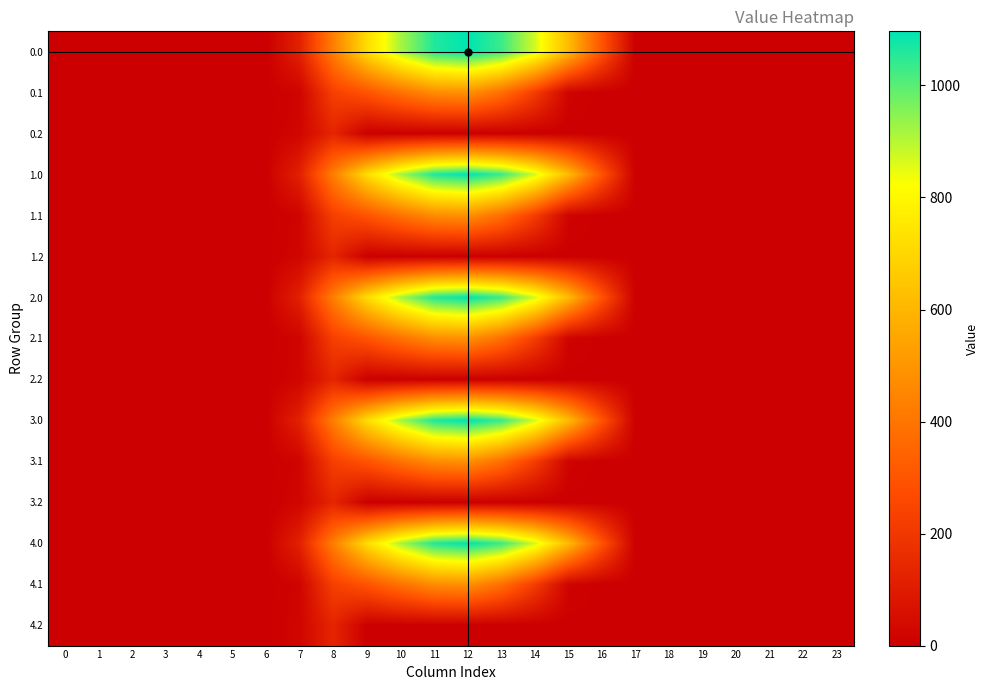

Reading left to right, extract all data points from this chart.

0.0: 0=0.0	1=0.0	2=0.0	3=0.0	4=0.0	5=0.0	6=0.0	7=120.6	8=430.3	9=716.9	10=916.2	11=1060.3	12=1096.7	13=1032.9	14=870.6	15=615.9	16=294.5	17=0.0	18=0.0	19=0.0	20=0.0	21=0.0	22=0.0	23=0.0
0.1: 0=0.0	1=0.0	2=0.0	3=0.0	4=0.0	5=0.0	6=0.0	7=17.7	8=227.5	9=295.9	10=388.1	11=471.7	12=485.4	13=382.7	14=219.2	15=17.3	16=0.0	17=0.0	18=0.0	19=0.0	20=0.0	21=0.0	22=0.0	23=0.0
0.2: 0=0.0	1=0.0	2=0.0	3=0.0	4=0.0	5=0.0	6=0.0	7=22.3	8=134.2	9=0.0	10=0.0	11=0.0	12=0.0	13=0.0	14=0.0	15=0.0	16=0.0	17=0.0	18=0.0	19=0.0	20=0.0	21=0.0	22=0.0	23=0.0
1.0: 0=0.0	1=0.0	2=0.0	3=0.0	4=0.0	5=0.0	6=0.0	7=120.6	8=430.3	9=716.9	10=916.2	11=1060.3	12=1096.7	13=1032.9	14=870.6	15=615.9	16=294.5	17=0.0	18=0.0	19=0.0	20=0.0	21=0.0	22=0.0	23=0.0
1.1: 0=0.0	1=0.0	2=0.0	3=0.0	4=0.0	5=0.0	6=0.0	7=17.7	8=227.5	9=295.9	10=388.1	11=471.7	12=485.4	13=382.7	14=219.2	15=17.3	16=0.0	17=0.0	18=0.0	19=0.0	20=0.0	21=0.0	22=0.0	23=0.0
1.2: 0=0.0	1=0.0	2=0.0	3=0.0	4=0.0	5=0.0	6=0.0	7=22.3	8=134.2	9=0.0	10=0.0	11=0.0	12=0.0	13=0.0	14=0.0	15=0.0	16=0.0	17=0.0	18=0.0	19=0.0	20=0.0	21=0.0	22=0.0	23=0.0
2.0: 0=0.0	1=0.0	2=0.0	3=0.0	4=0.0	5=0.0	6=0.0	7=120.6	8=430.3	9=716.9	10=916.2	11=1060.3	12=1096.7	13=1032.9	14=870.6	15=615.9	16=294.5	17=0.0	18=0.0	19=0.0	20=0.0	21=0.0	22=0.0	23=0.0
2.1: 0=0.0	1=0.0	2=0.0	3=0.0	4=0.0	5=0.0	6=0.0	7=17.7	8=227.5	9=295.9	10=388.1	11=471.7	12=485.4	13=382.7	14=219.2	15=17.3	16=0.0	17=0.0	18=0.0	19=0.0	20=0.0	21=0.0	22=0.0	23=0.0
2.2: 0=0.0	1=0.0	2=0.0	3=0.0	4=0.0	5=0.0	6=0.0	7=22.3	8=134.2	9=0.0	10=0.0	11=0.0	12=0.0	13=0.0	14=0.0	15=0.0	16=0.0	17=0.0	18=0.0	19=0.0	20=0.0	21=0.0	22=0.0	23=0.0
3.0: 0=0.0	1=0.0	2=0.0	3=0.0	4=0.0	5=0.0	6=0.0	7=120.6	8=430.3	9=716.9	10=916.2	11=1060.3	12=1096.7	13=1032.9	14=870.6	15=615.9	16=294.5	17=0.0	18=0.0	19=0.0	20=0.0	21=0.0	22=0.0	23=0.0
3.1: 0=0.0	1=0.0	2=0.0	3=0.0	4=0.0	5=0.0	6=0.0	7=17.7	8=227.5	9=295.9	10=388.1	11=471.7	12=485.4	13=382.7	14=219.2	15=17.3	16=0.0	17=0.0	18=0.0	19=0.0	20=0.0	21=0.0	22=0.0	23=0.0
3.2: 0=0.0	1=0.0	2=0.0	3=0.0	4=0.0	5=0.0	6=0.0	7=22.3	8=134.2	9=0.0	10=0.0	11=0.0	12=0.0	13=0.0	14=0.0	15=0.0	16=0.0	17=0.0	18=0.0	19=0.0	20=0.0	21=0.0	22=0.0	23=0.0
4.0: 0=0.0	1=0.0	2=0.0	3=0.0	4=0.0	5=0.0	6=0.0	7=120.6	8=430.3	9=716.9	10=916.2	11=1060.3	12=1096.7	13=1032.9	14=870.6	15=615.9	16=294.5	17=0.0	18=0.0	19=0.0	20=0.0	21=0.0	22=0.0	23=0.0
4.1: 0=0.0	1=0.0	2=0.0	3=0.0	4=0.0	5=0.0	6=0.0	7=17.7	8=227.5	9=295.9	10=388.1	11=471.7	12=485.4	13=382.7	14=219.2	15=17.3	16=0.0	17=0.0	18=0.0	19=0.0	20=0.0	21=0.0	22=0.0	23=0.0
4.2: 0=0.0	1=0.0	2=0.0	3=0.0	4=0.0	5=0.0	6=0.0	7=22.3	8=134.2	9=0.0	10=0.0	11=0.0	12=0.0	13=0.0	14=0.0	15=0.0	16=0.0	17=0.0	18=0.0	19=0.0	20=0.0	21=0.0	22=0.0	23=0.0